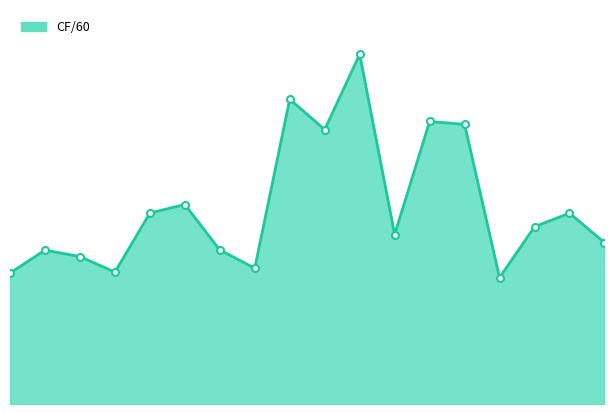

What is the value of the 3rd point from the left?

52.3